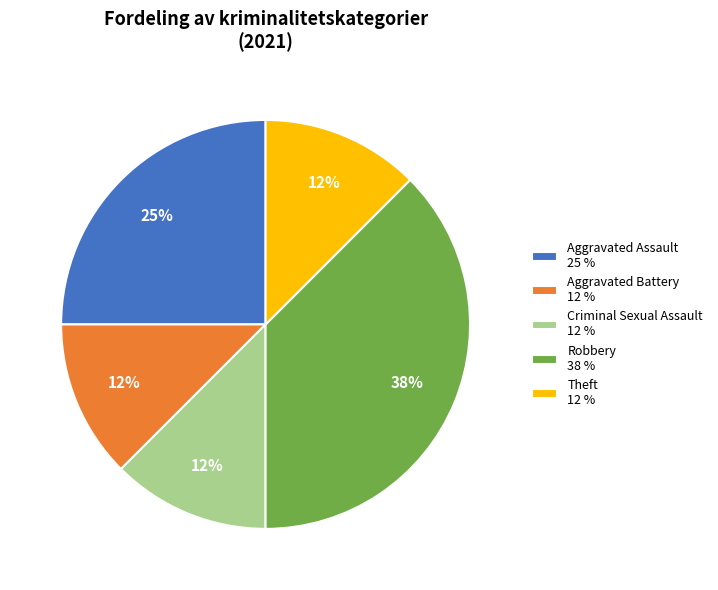

To the nearest percent, what is the average slice percentage?

20%